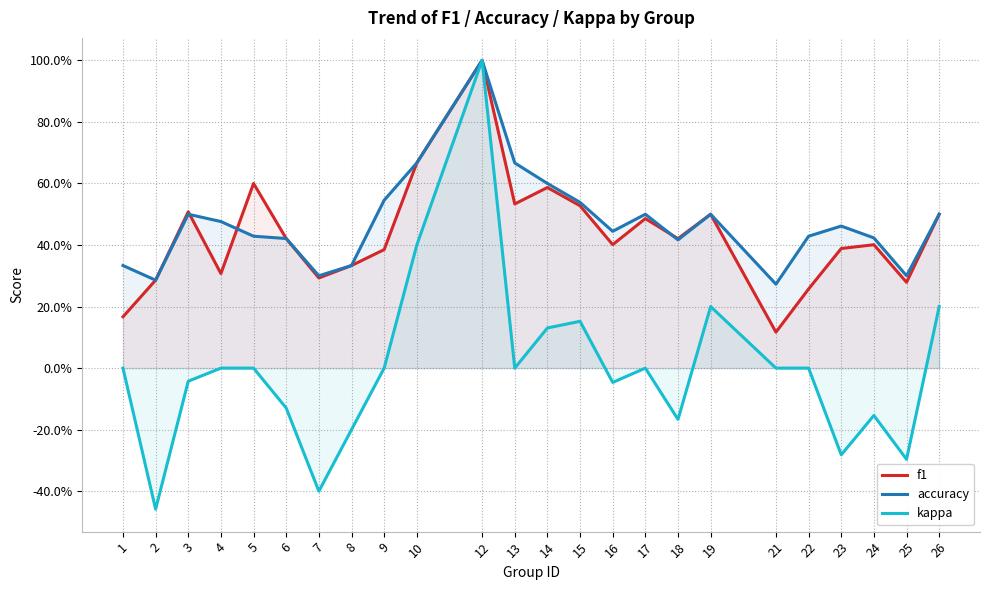

Is the value of f1 at 13 greater than the value of kappa at 8?

Yes